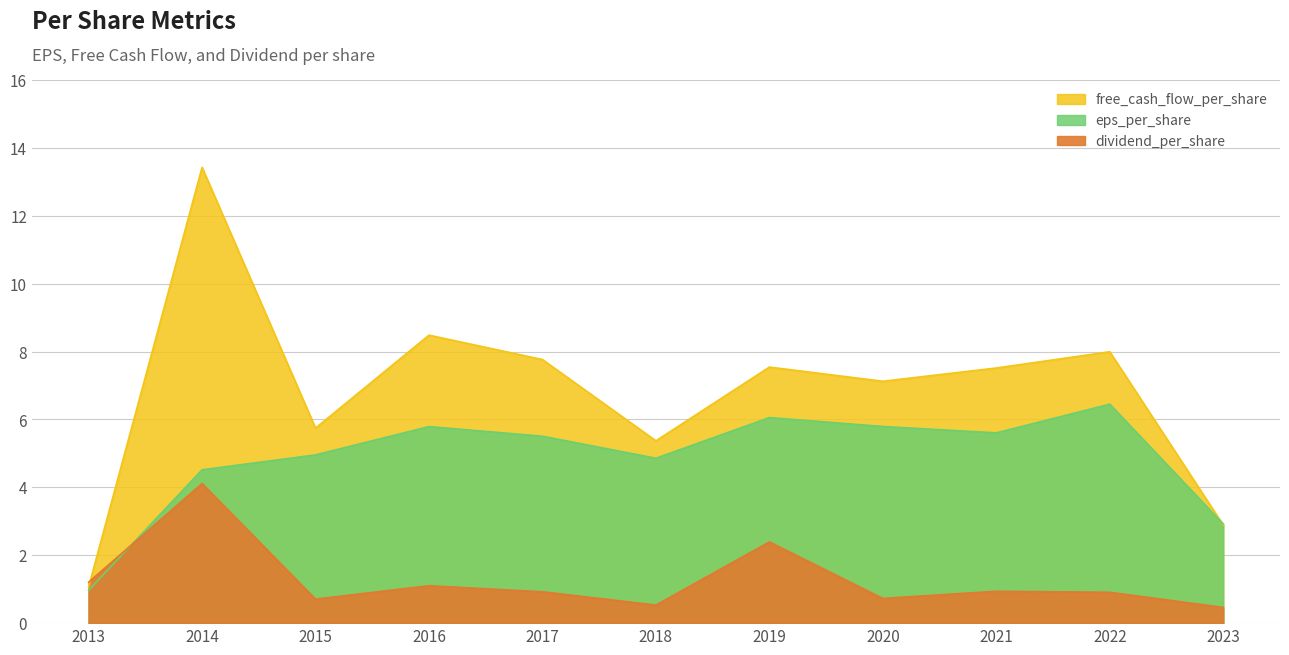

What is the maximum value for dividend_per_share?

4.1